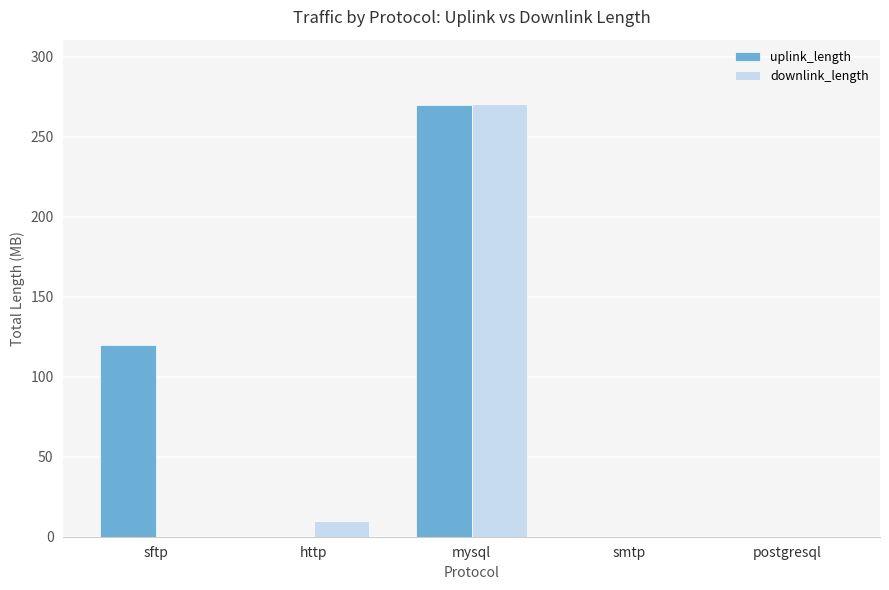

Between mysql and smtp, which series saw the biggest shift?

downlink_length